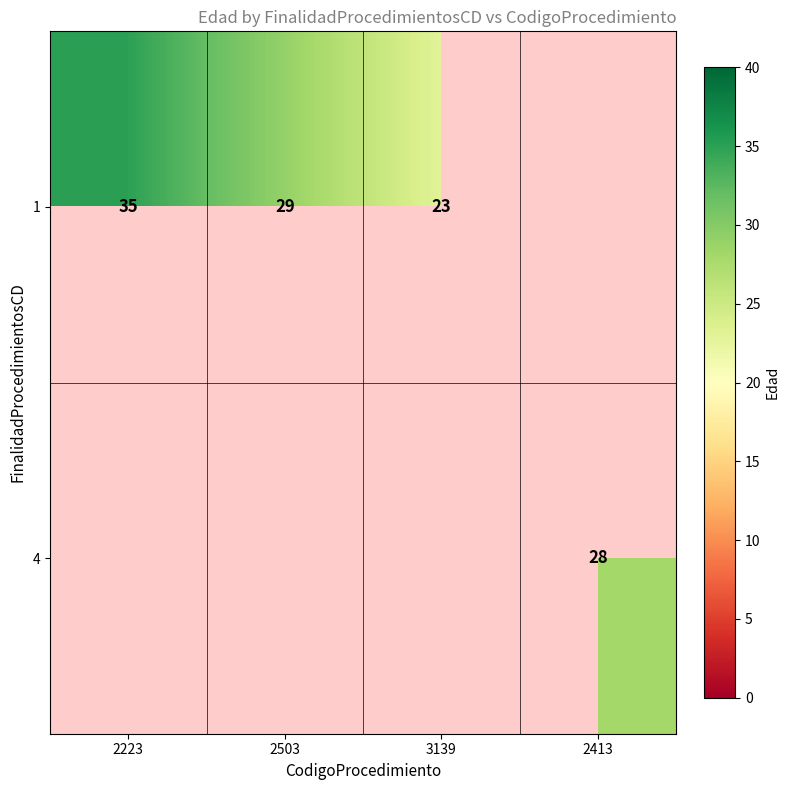

What is the sum of the 1 values at 3139 and 2503?

52